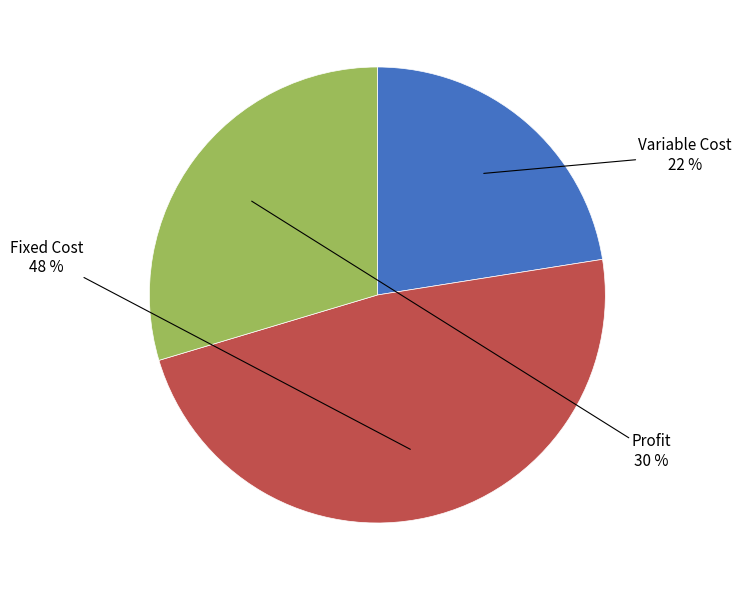

Does any single category account for the majority?

No